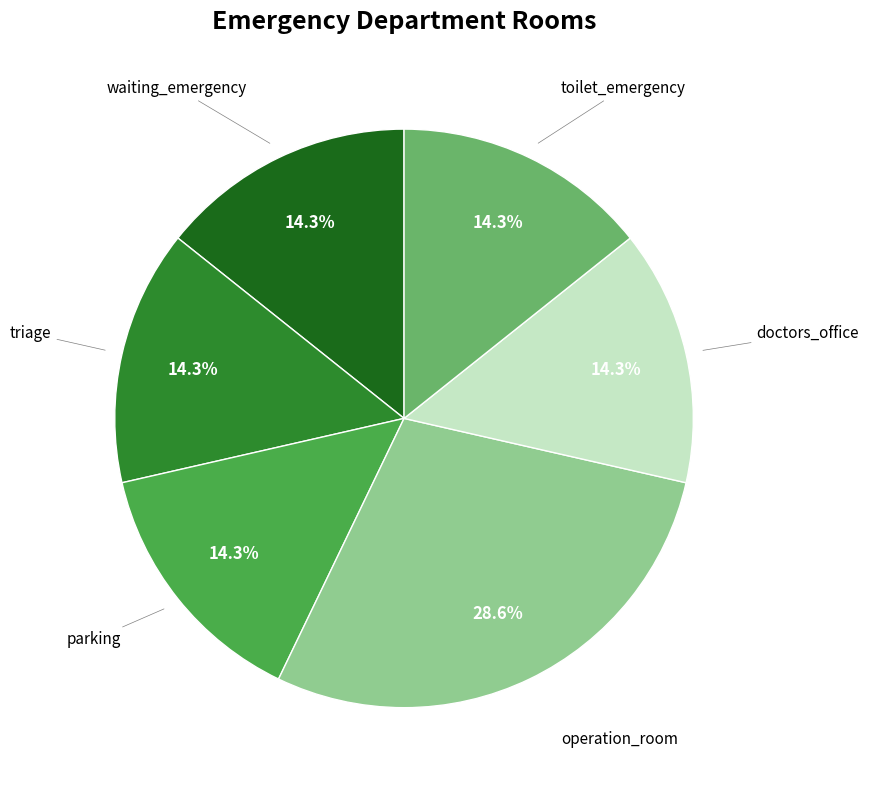

True or false: operation_room accounts for 14% of the total.

False